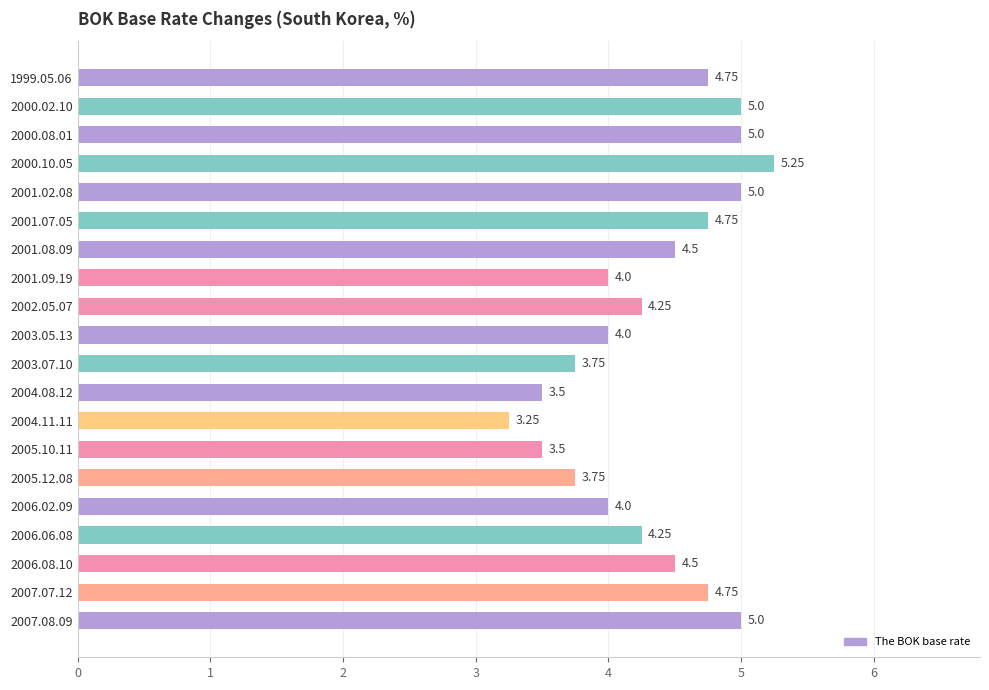

At which category does the chart reach its peak across all series?

2000.10.05